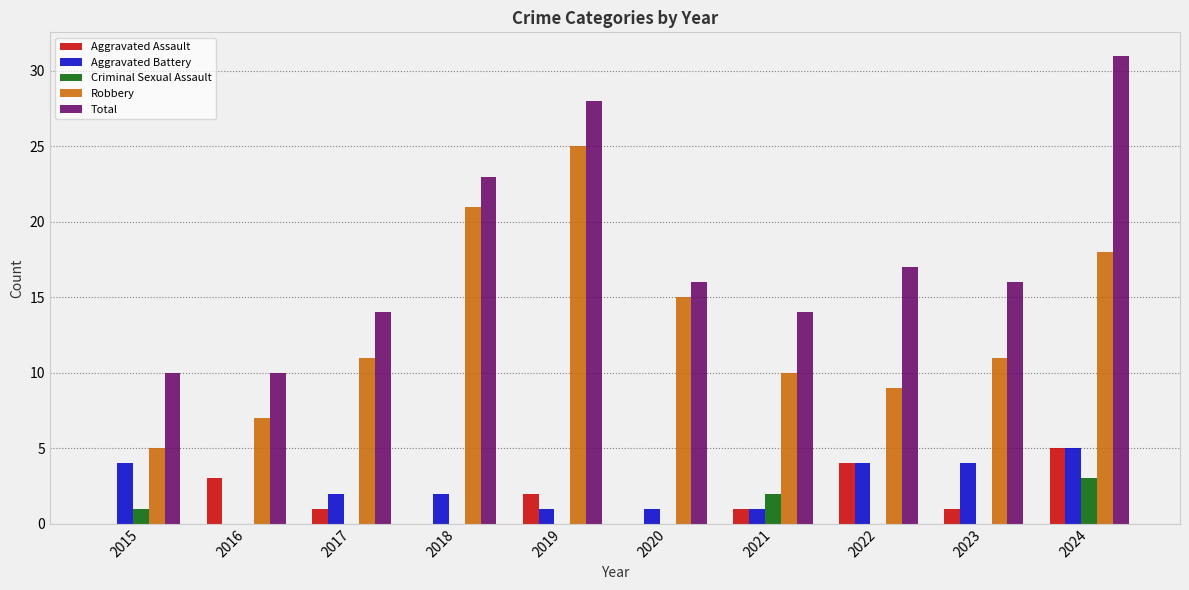

Which series has the largest range (max minus min)?

Total